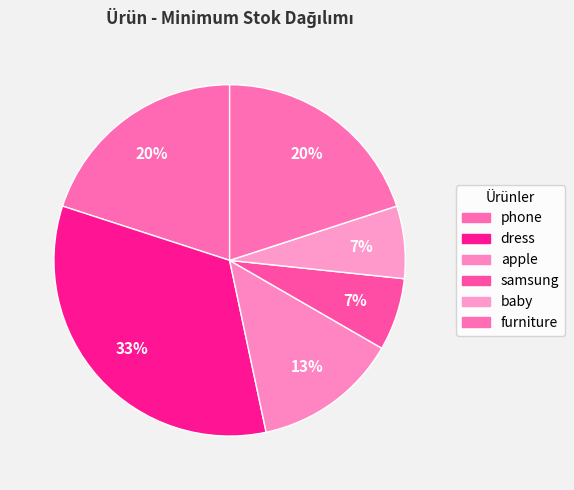

Rank the categories by value from highest to lowest.

dress, phone, furniture, apple, samsung, baby